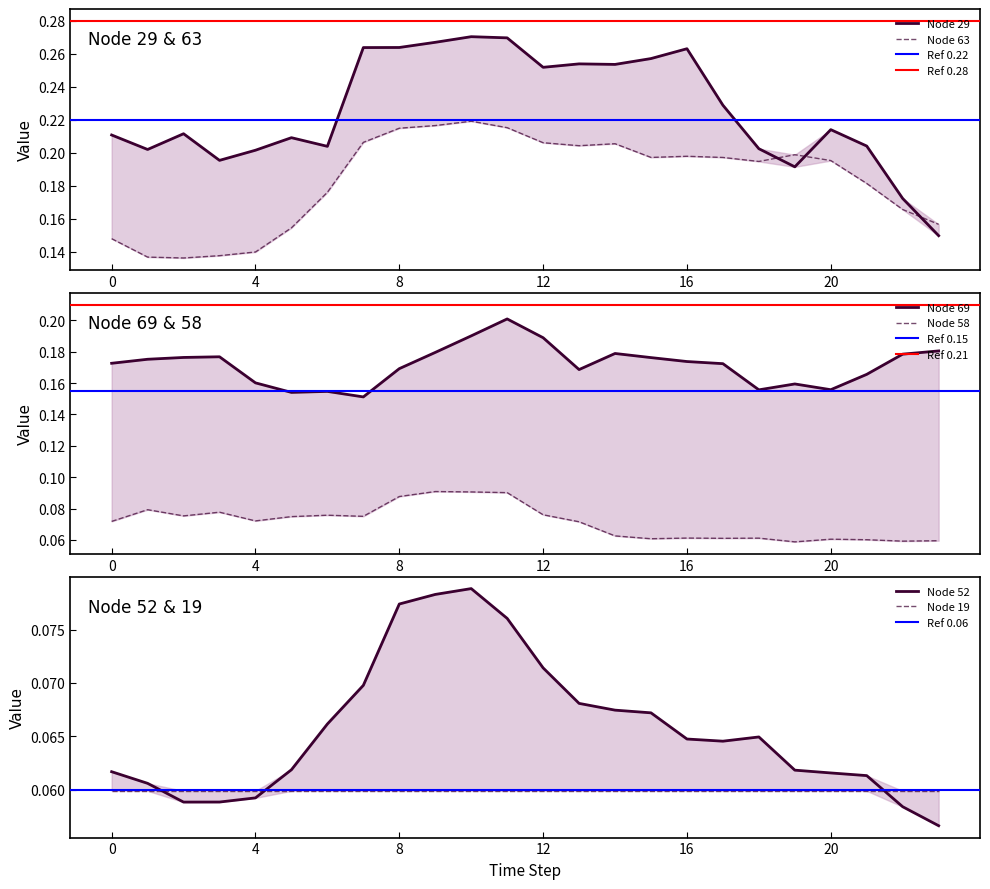

Between 15 and 16, which is larger?

16